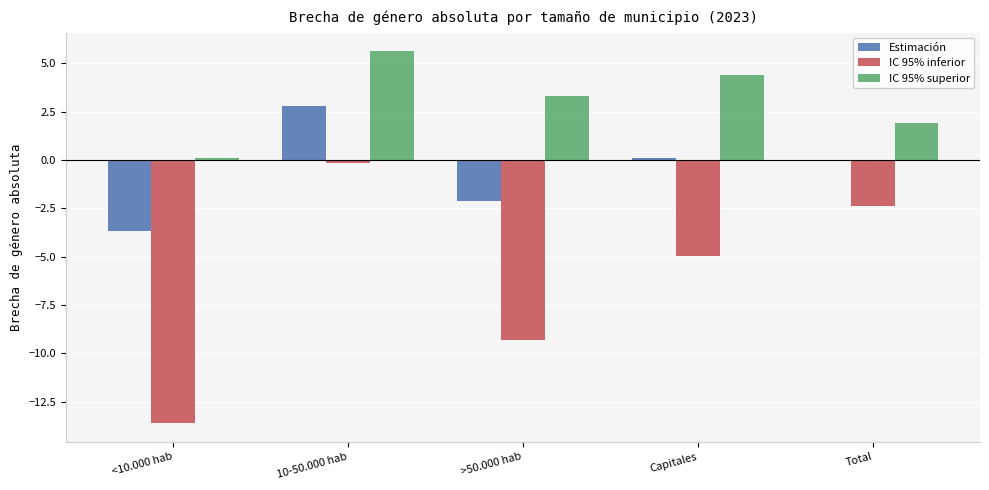

Is it true that IC 95% superior equals 6.3 at Capitales?

False